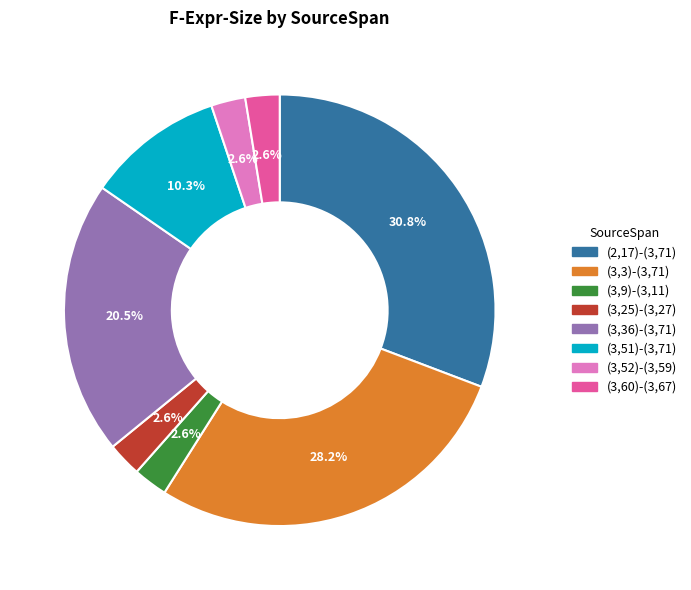

Which has a higher value, (3,60)-(3,67) or (3,36)-(3,71)?

(3,36)-(3,71)